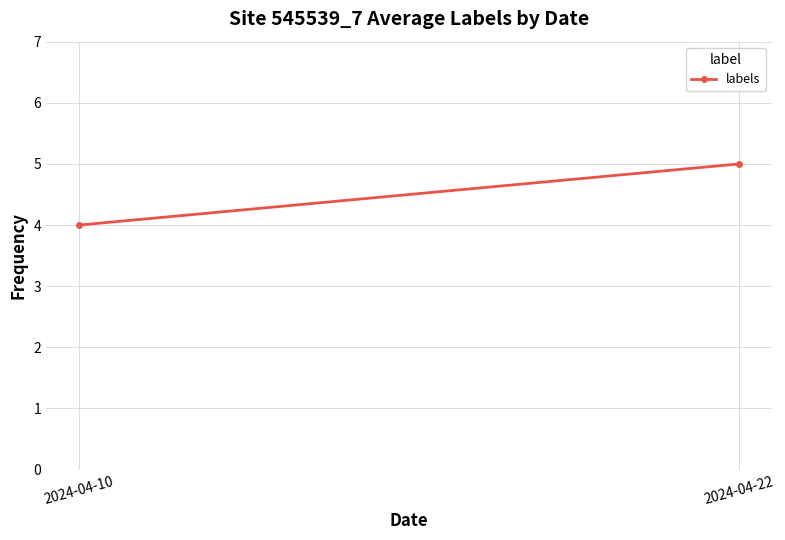

Count the number of categories in the chart.

2